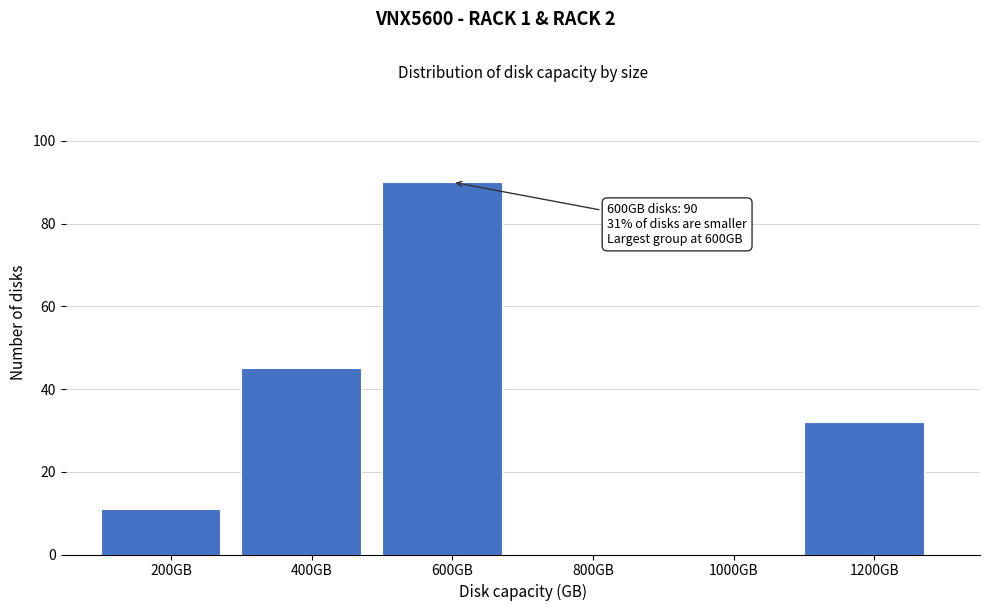

Which range on the x-axis has the tallest bar?

500 to 700